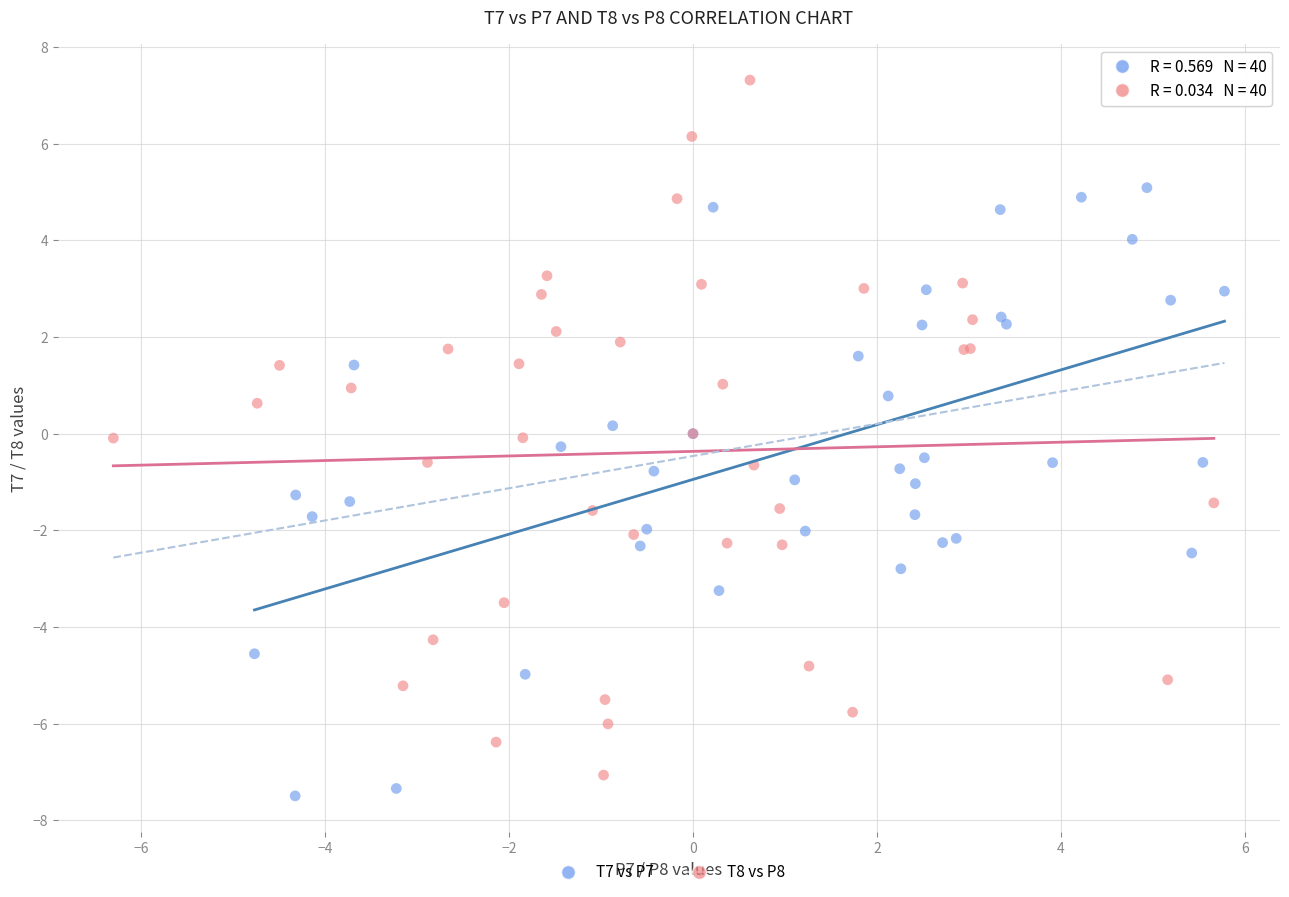

Which series contains the lowest Y value?

T7 vs P7